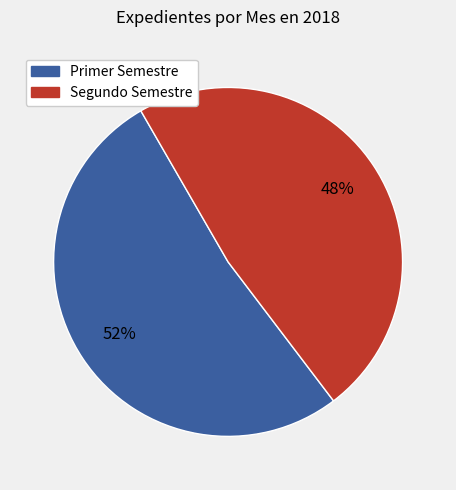

Does any single category account for the majority?

Yes